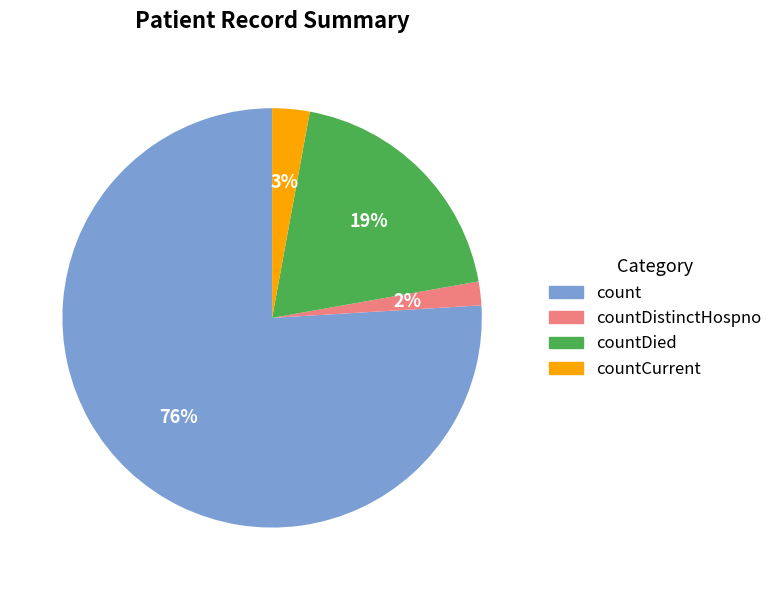

To the nearest percent, what is the difference between the largest and smallest slice percentages?

74%